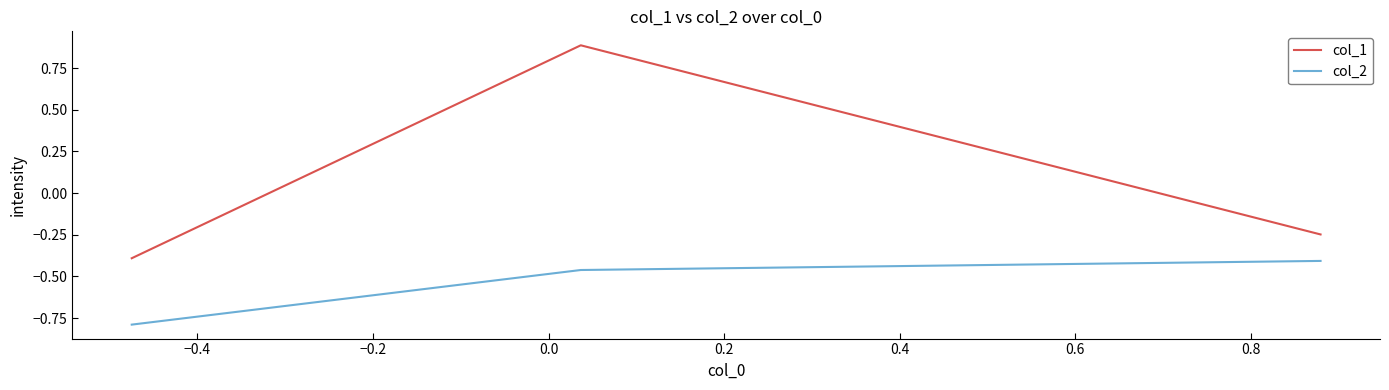

List the series in order of their overall mean, lowest first.

col_2, col_1